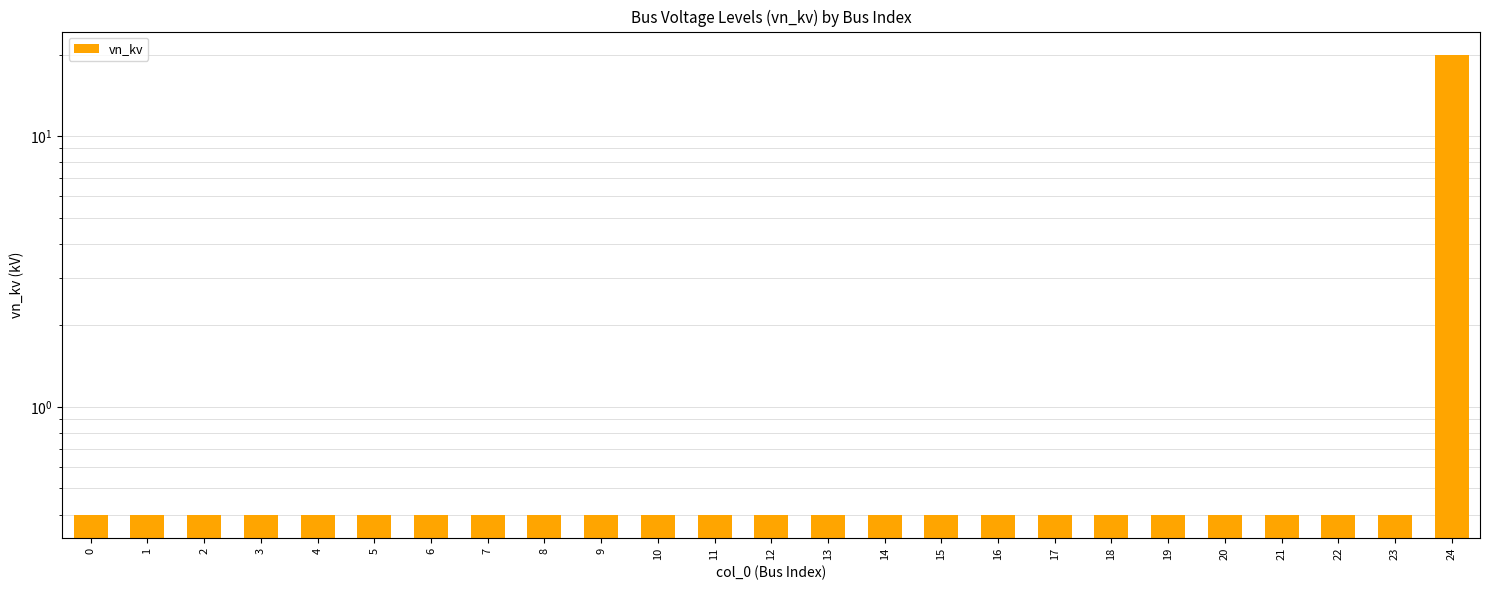

Which has a higher value, 14 or 12?

14